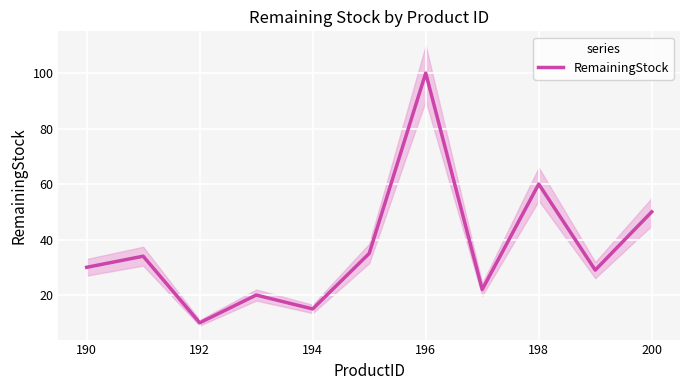

What is the value of the 4th point from the left?

20